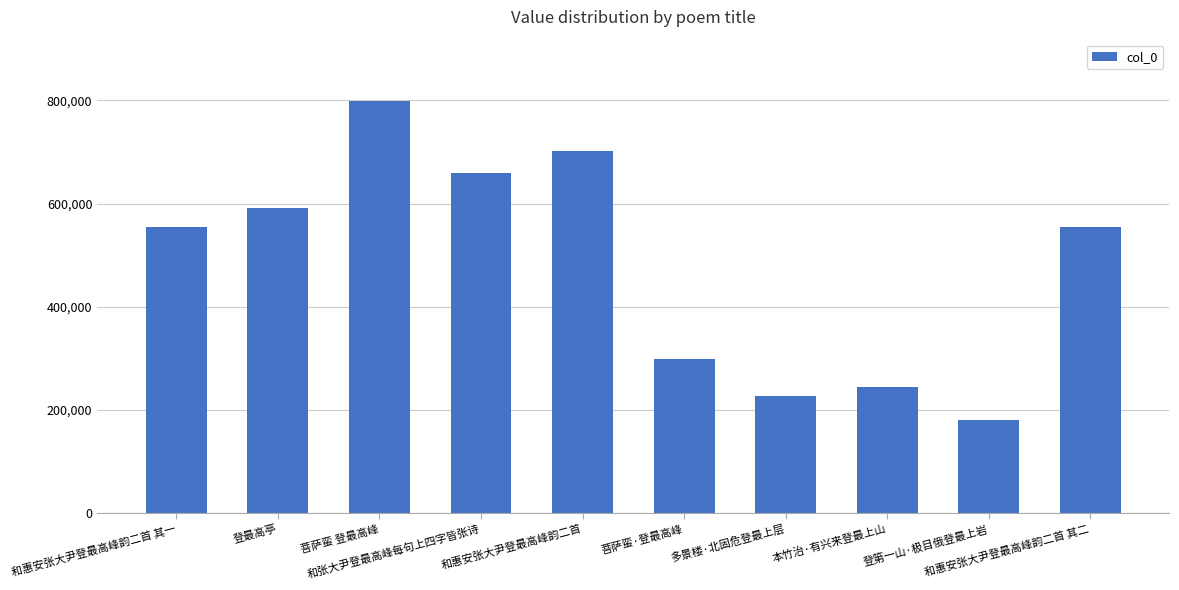

What is the label of the 3rd bar from the right?

本竹治·有兴来登最上山